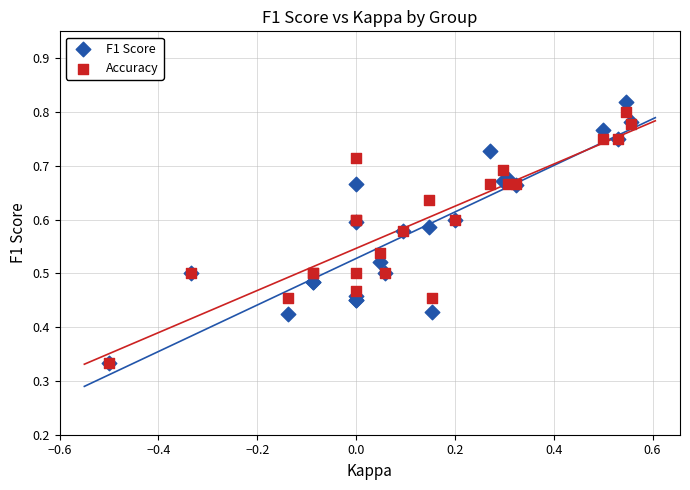

What are all the series names shown in the legend?

F1 Score, Accuracy